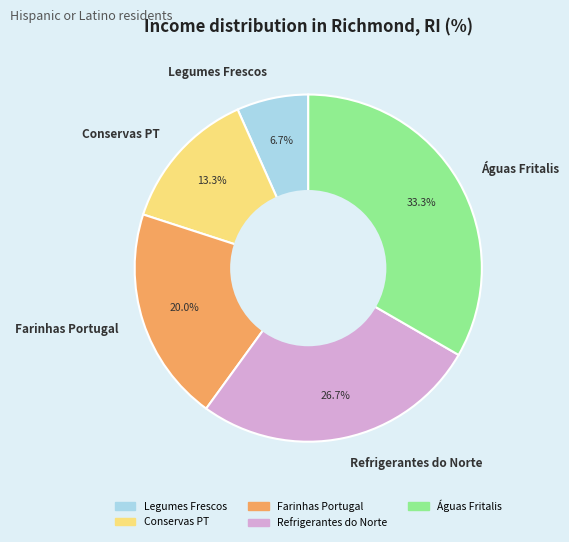

Which category has the smallest portion of the pie?

Legumes Frescos